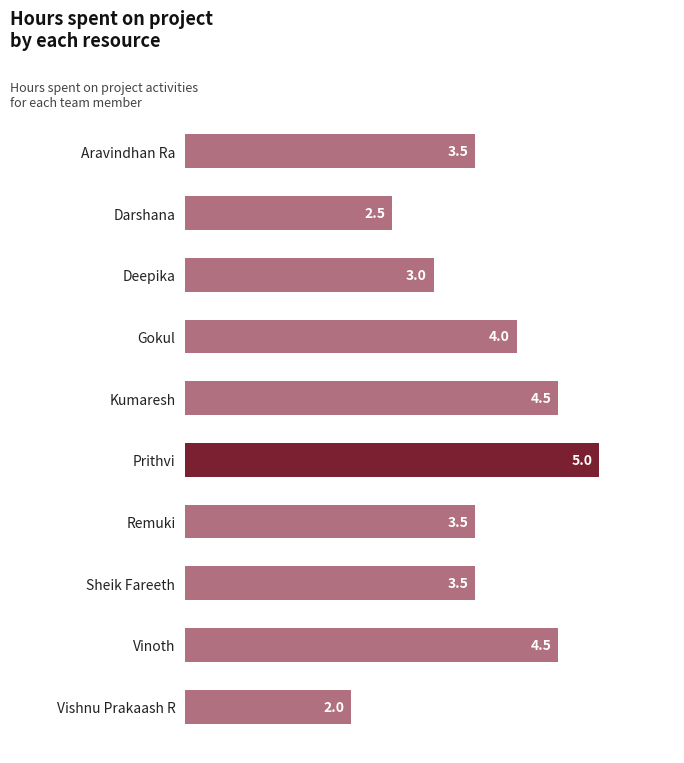

How many series are shown in this chart?

1